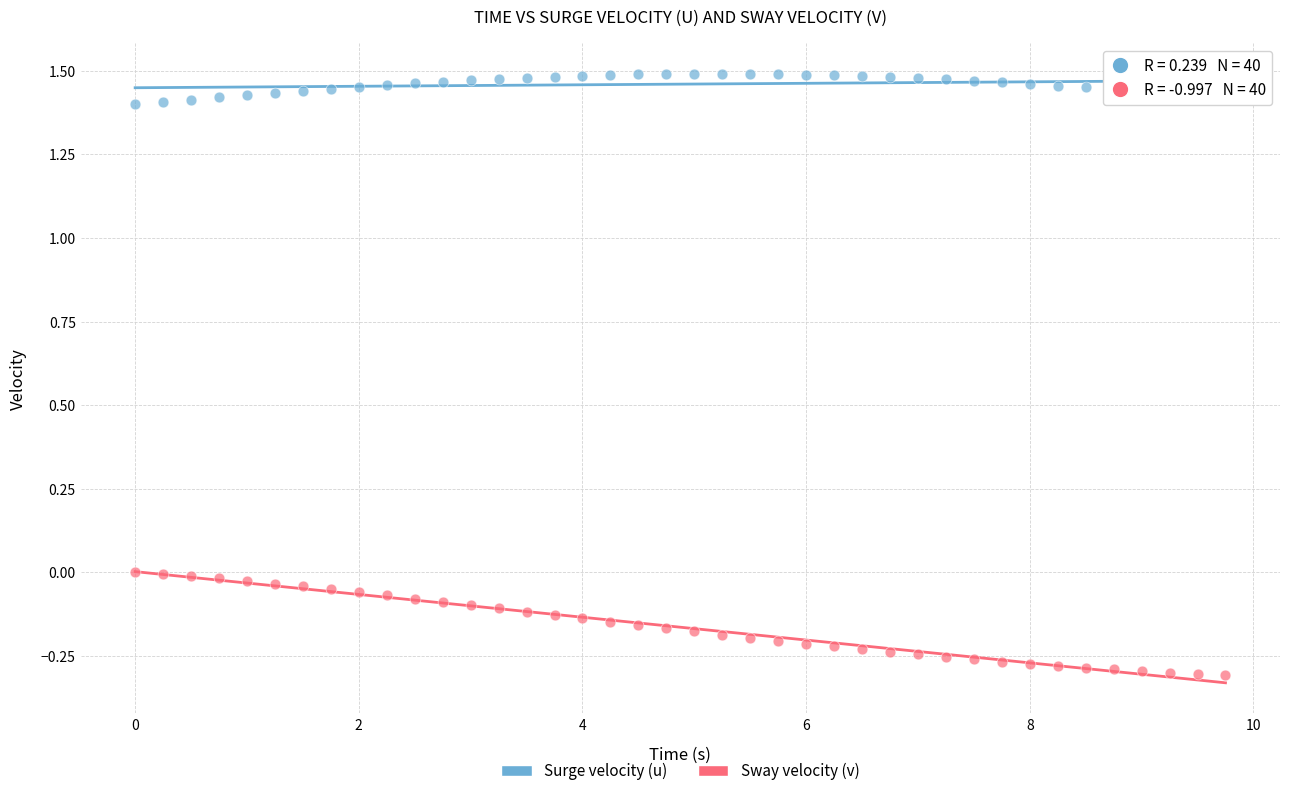

Which series has the largest Y range (max minus min)?

Sway velocity (v)